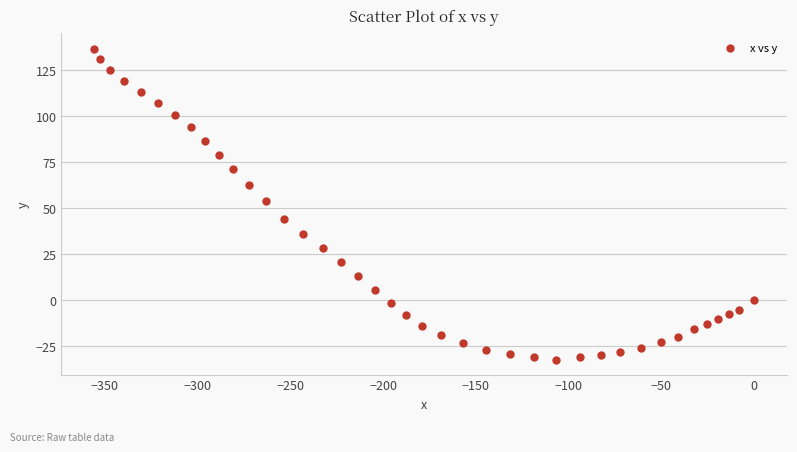

What is the range of X values (max minus min)?

355.6